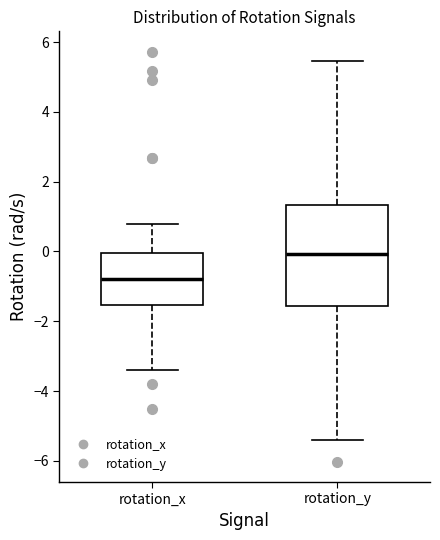

Where does the lower whisker of the box for rotation_x end on the y-axis? The values are not printed on the chart, so give them approximately, as read against the axis.

-3.4